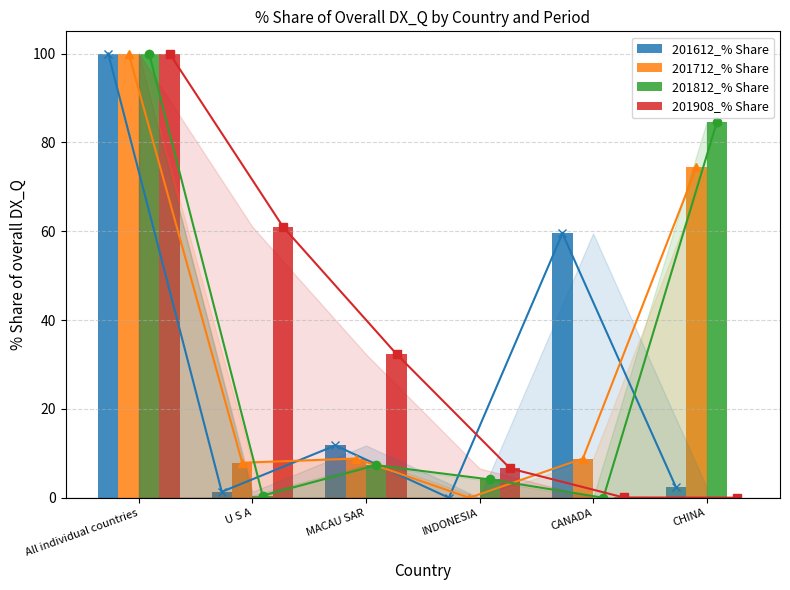

Reading left to right, what are all the values shown in this chart?

201612_% Share: 100.0	1.3	11.8	0.0	59.5	2.4
201712_% Share: 100.0	7.9	8.8	0.0	8.8	74.4
201812_% Share: 100.0	0.5	7.3	4.1	0.0	84.6
201908_% Share: 100.0	61.0	32.3	6.6	0.1	0.0